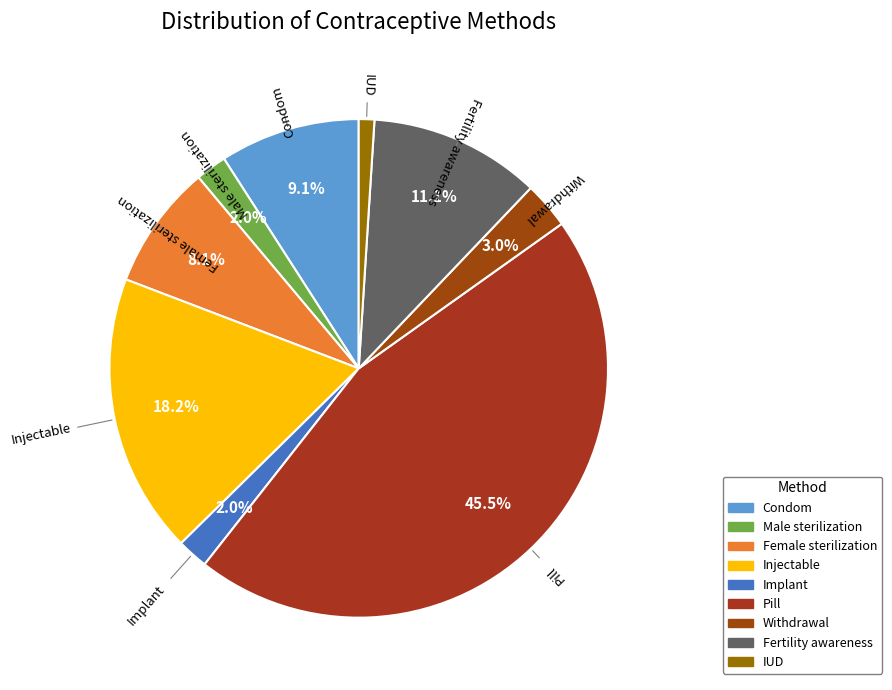

How many segments does this pie chart have?

9